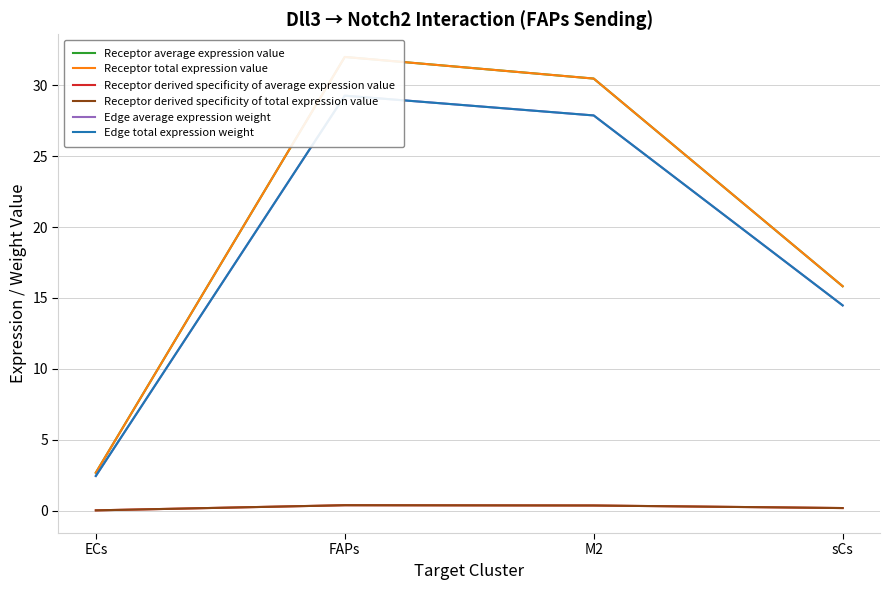

What is the label of the 2nd point from the left?

FAPs